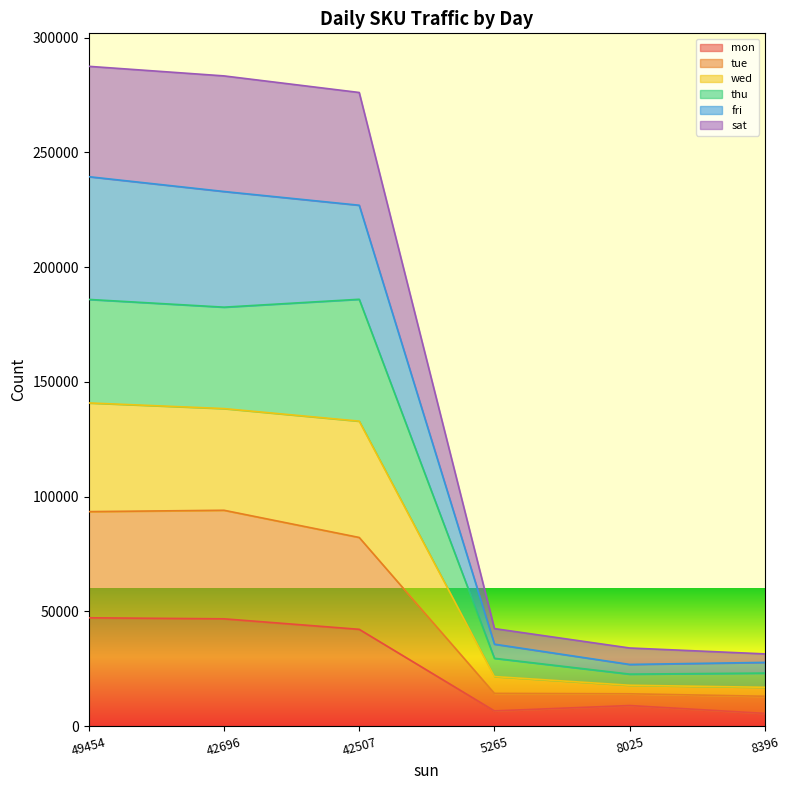

What are all the series names shown in the legend?

mon, tue, wed, thu, fri, sat